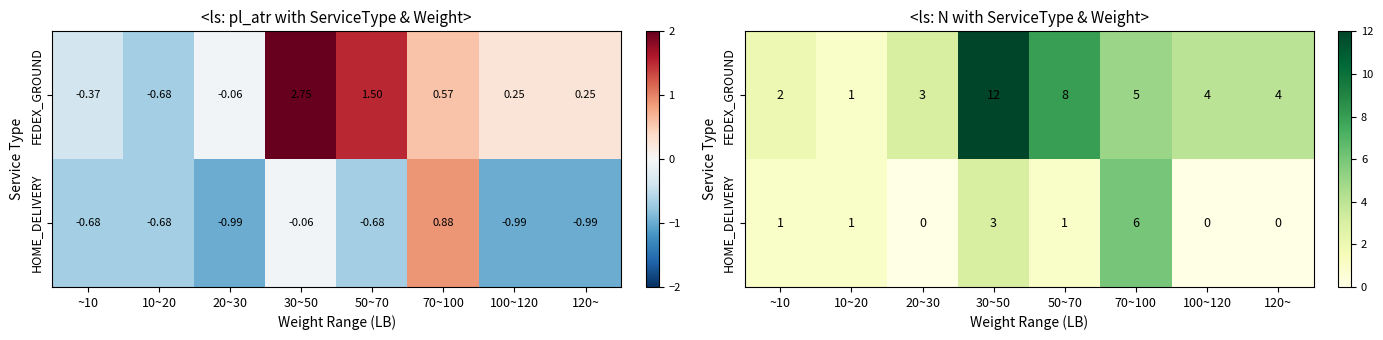

What is the total value across all series at 10~20?

2